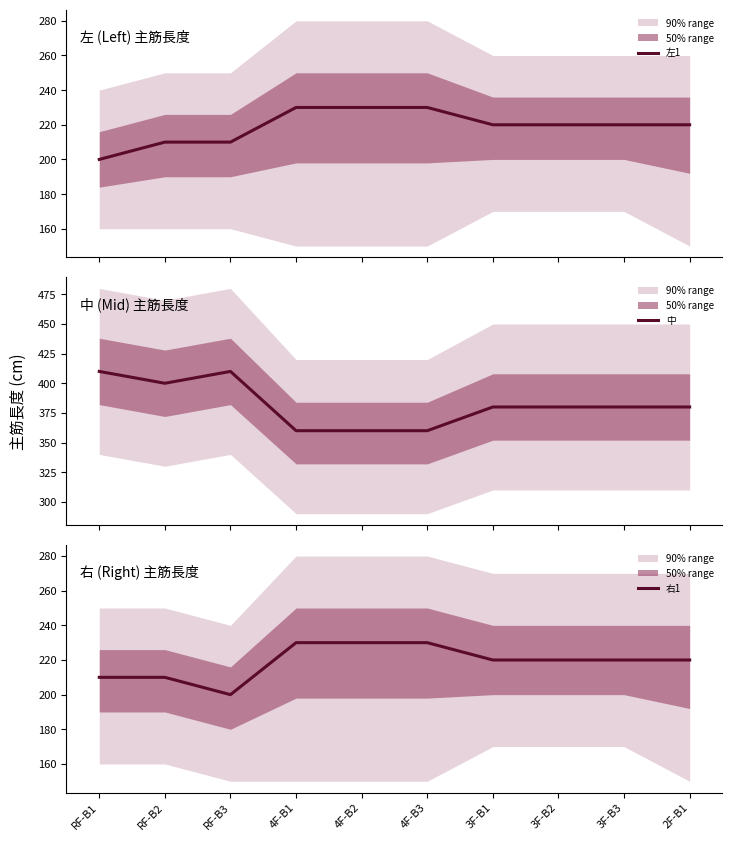

What is the difference between the 中 values at 3F-B1 and 4F-B3?

20